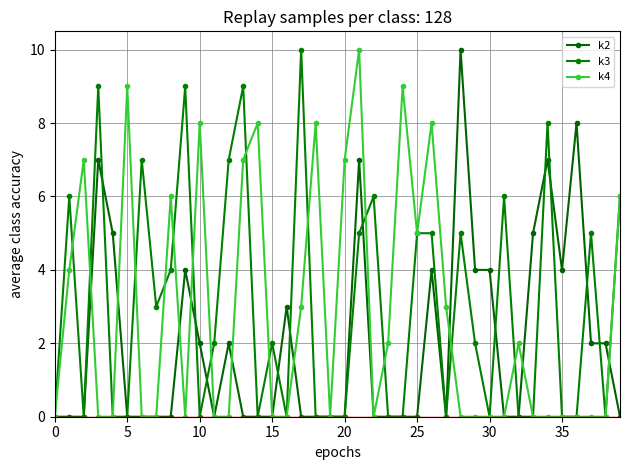

At how many categories does at least one series exceed 6?

18